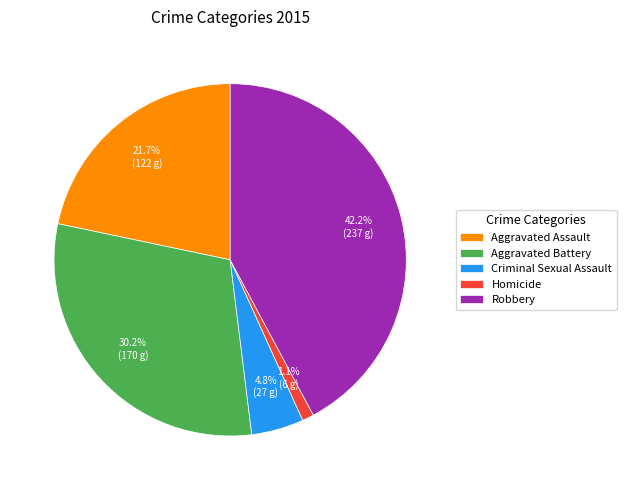

Count the number of slices in the pie.

5